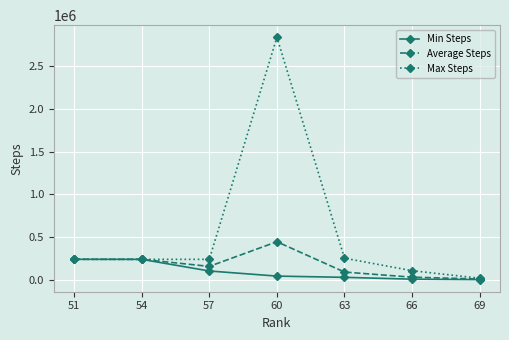

What is the total value across all series at 54?

713214.0